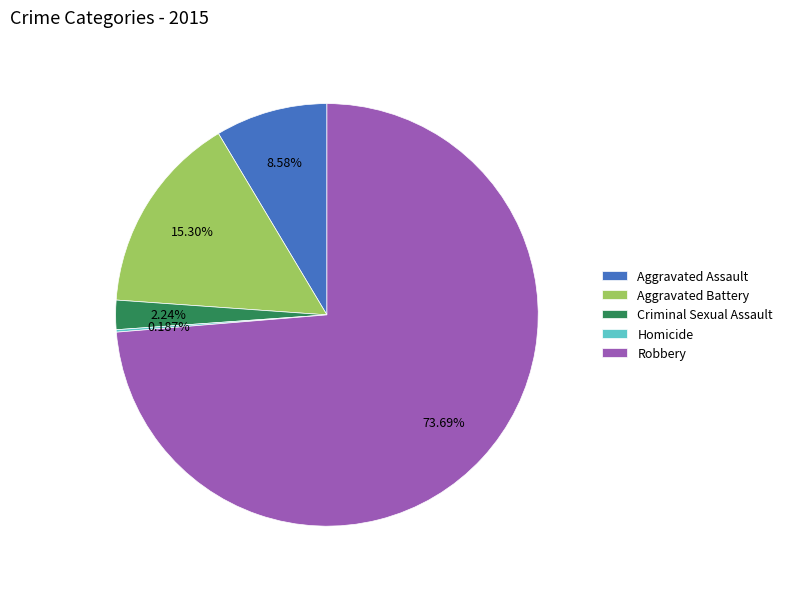

Is Robbery the majority of the pie?

Yes